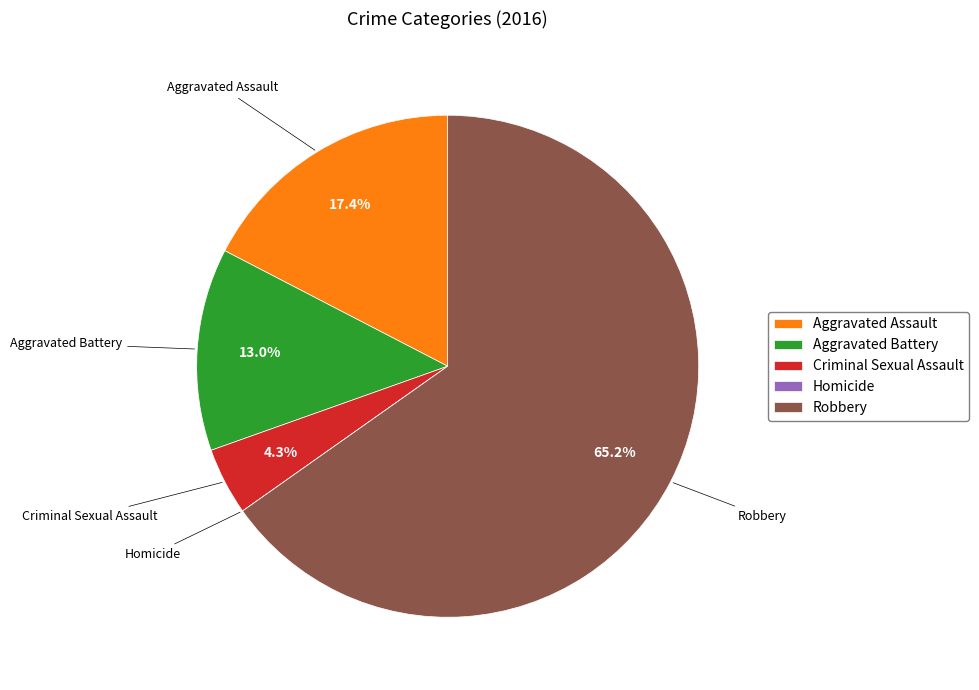

What is the largest slice in the pie chart?

Robbery